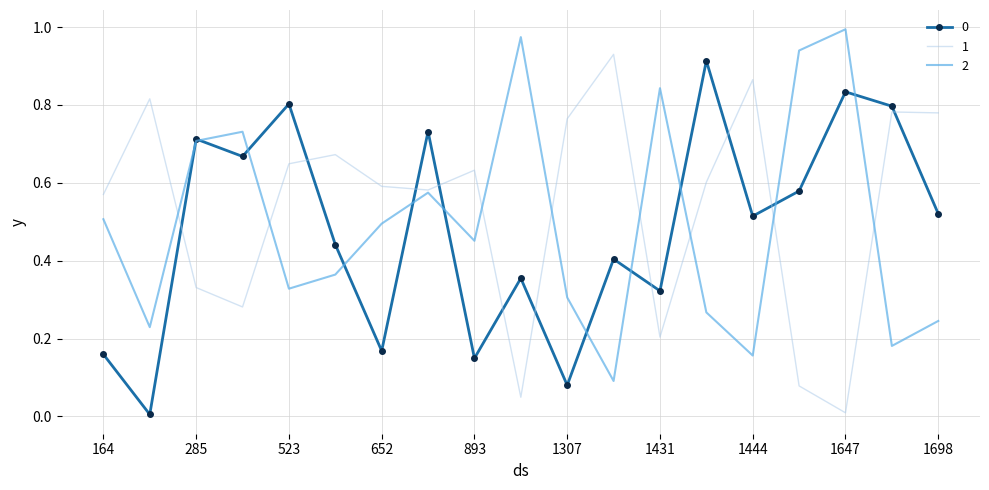

Which series ends up on top after the final intersection of 0 and 1?

1